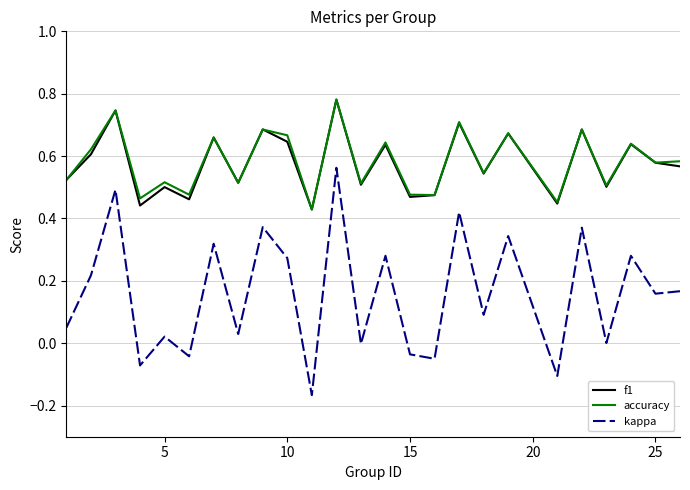

Which series has the largest range (max minus min)?

kappa